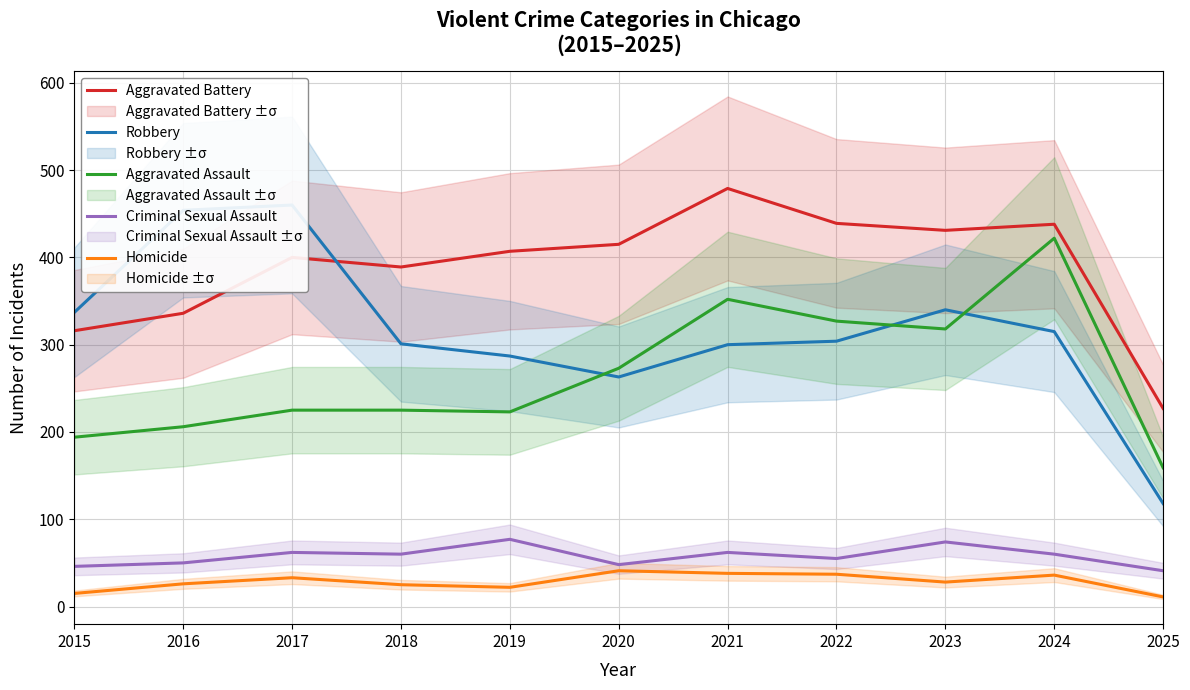

True or false: Aggravated Battery and Aggravated Assault cross at least once.

False